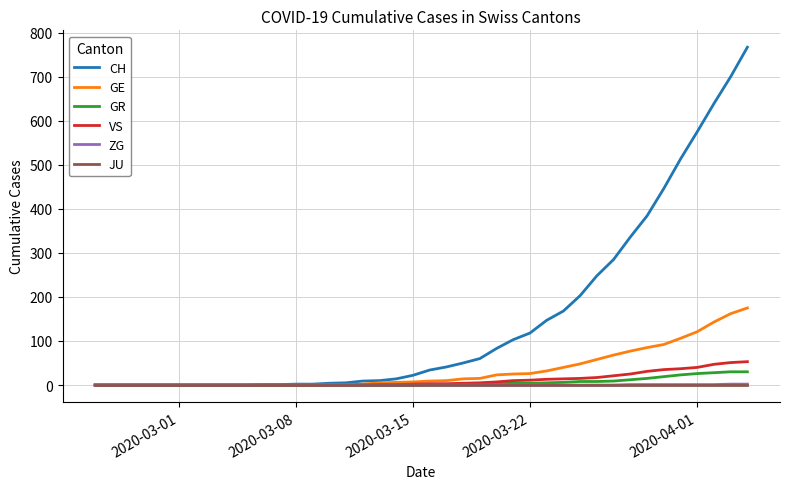

Is this an area chart (filled region under the line)?

No